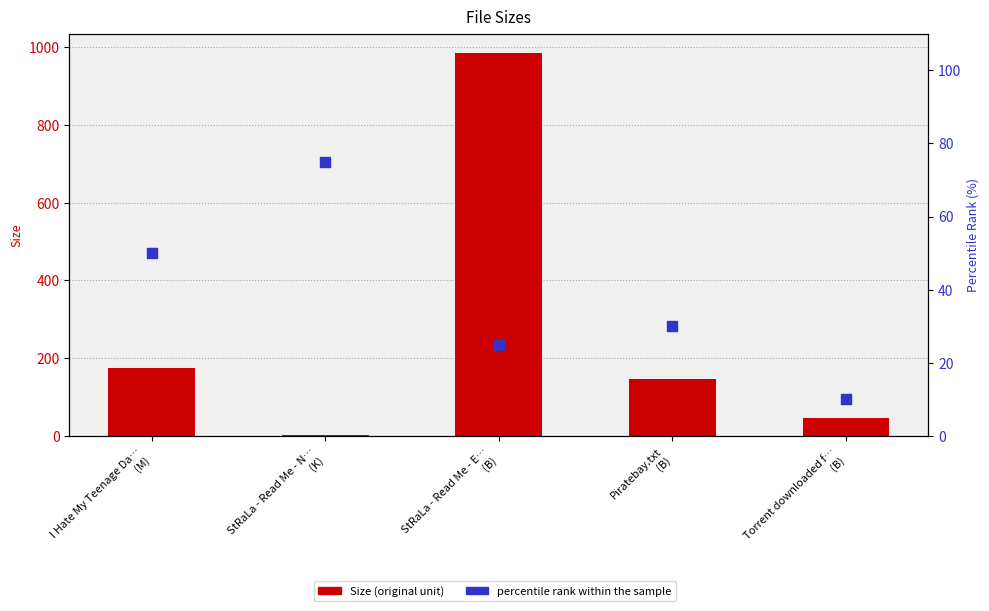

Is the value of Size at StRaLa - Read Me - N…
(K) greater than the value of percentile rank within the sample at I Hate My Teenage Da…
(M)?

No